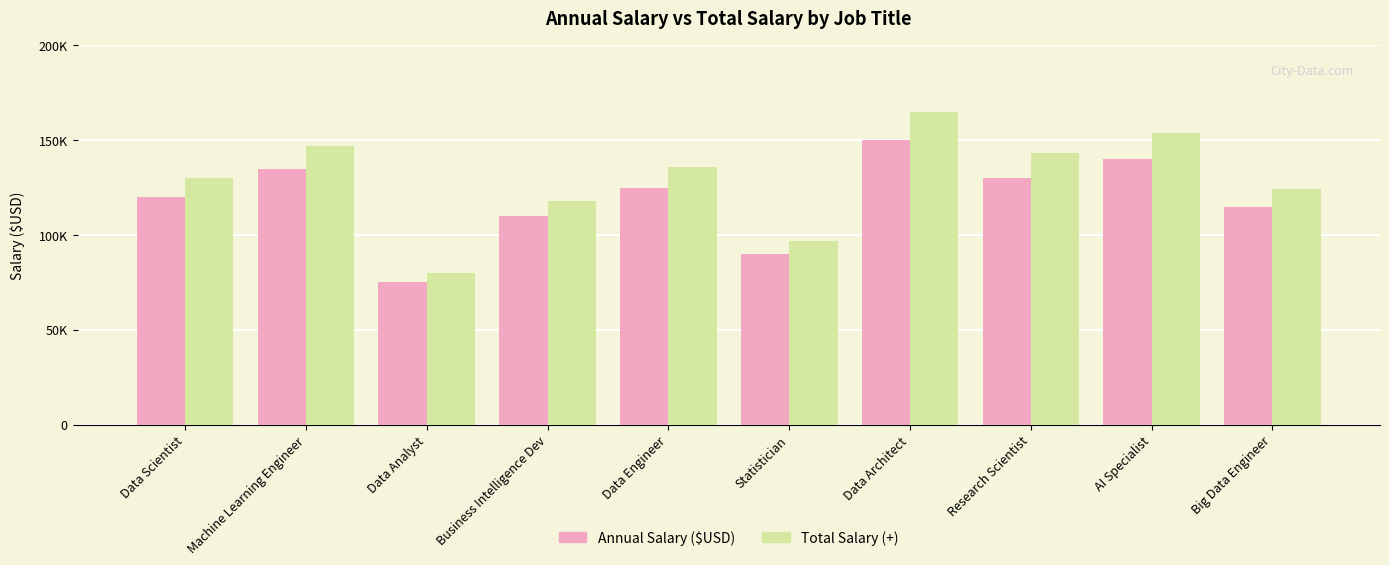

Between Statistician and AI Specialist, which series saw the biggest shift?

Total Salary (+)